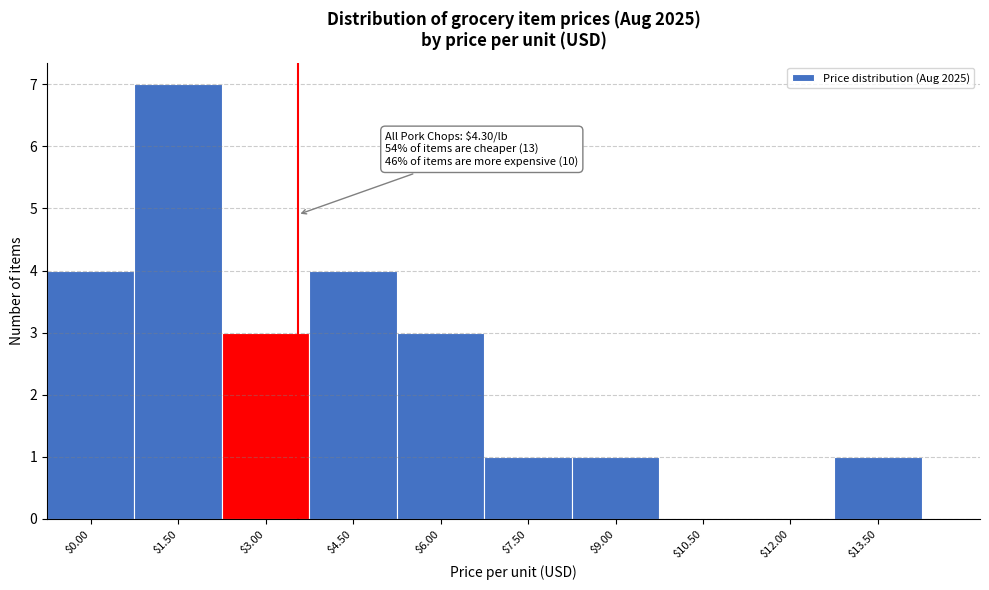

The chart shows a value of 3 at $3.00. True or false?

True